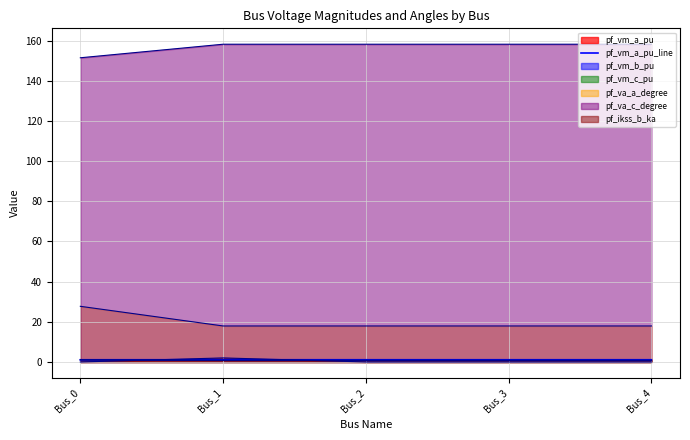

Which label corresponds to the smallest value in the chart?

Bus_0